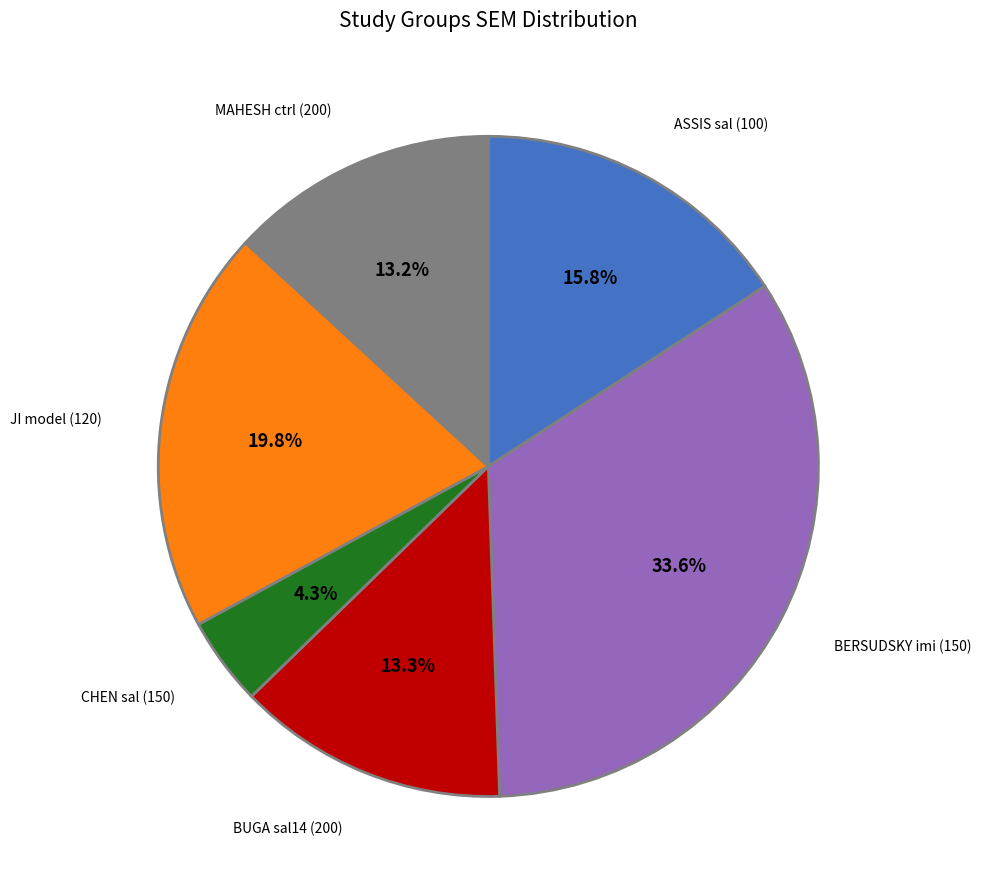

To the nearest percent, what is the average slice percentage?

17%